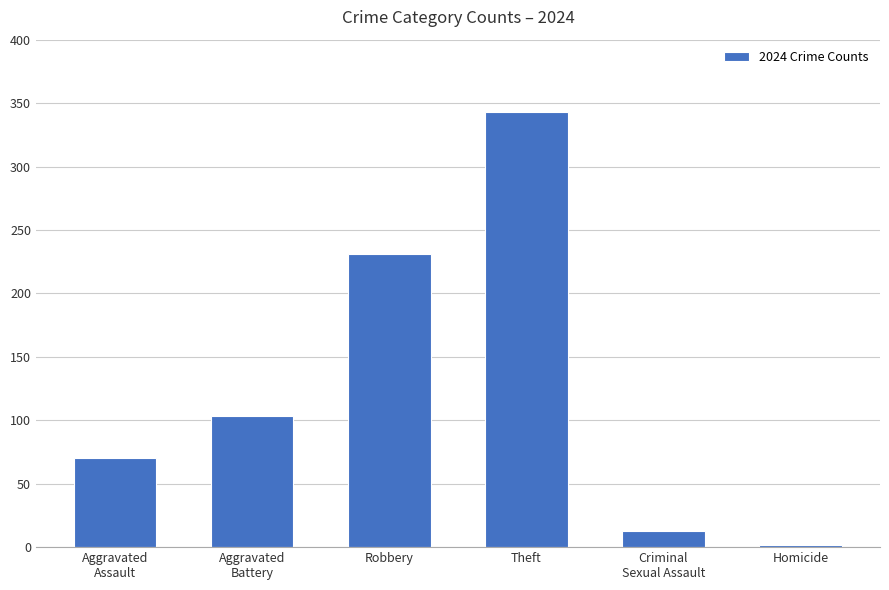

Reading right to left, transcribe all the data shown in this chart.

Homicide=2	Criminal
Sexual Assault=13	Theft=343	Robbery=231	Aggravated
Battery=103	Aggravated
Assault=70